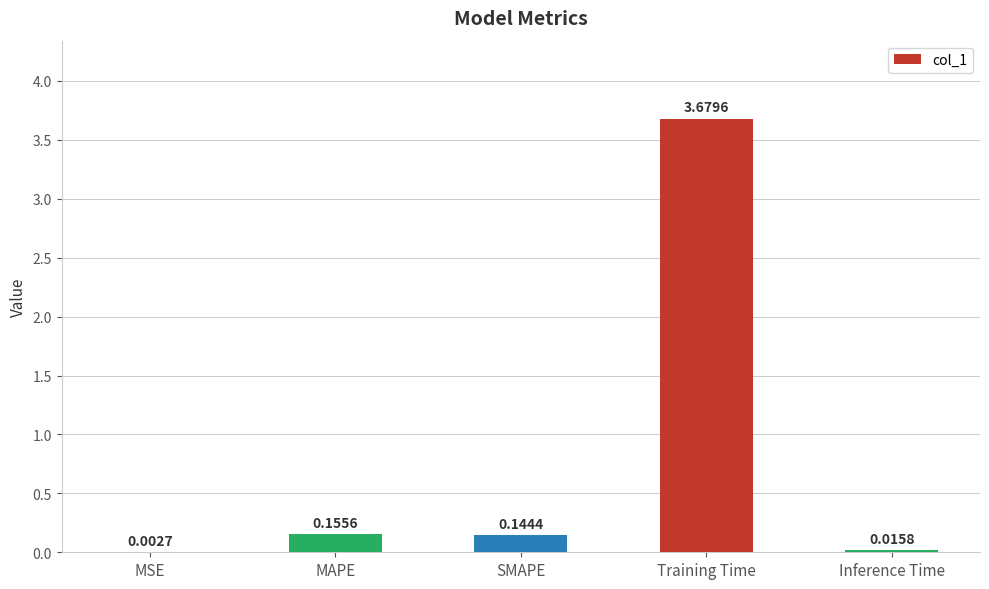

At which label is the value closest to 1?

MAPE